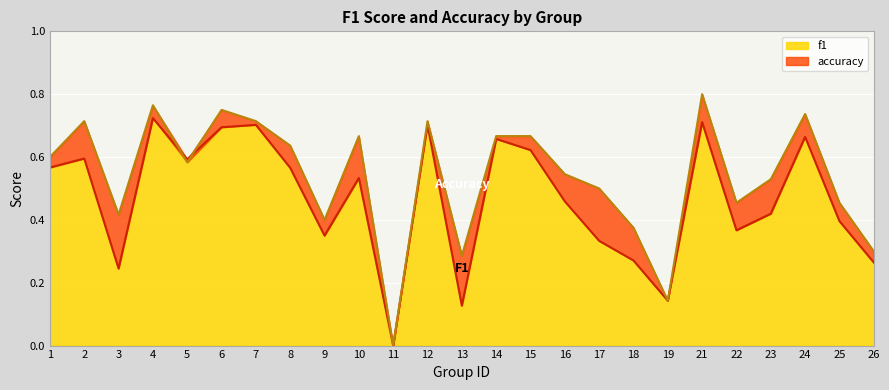

How many interior local valleys does the accuracy series have?

7